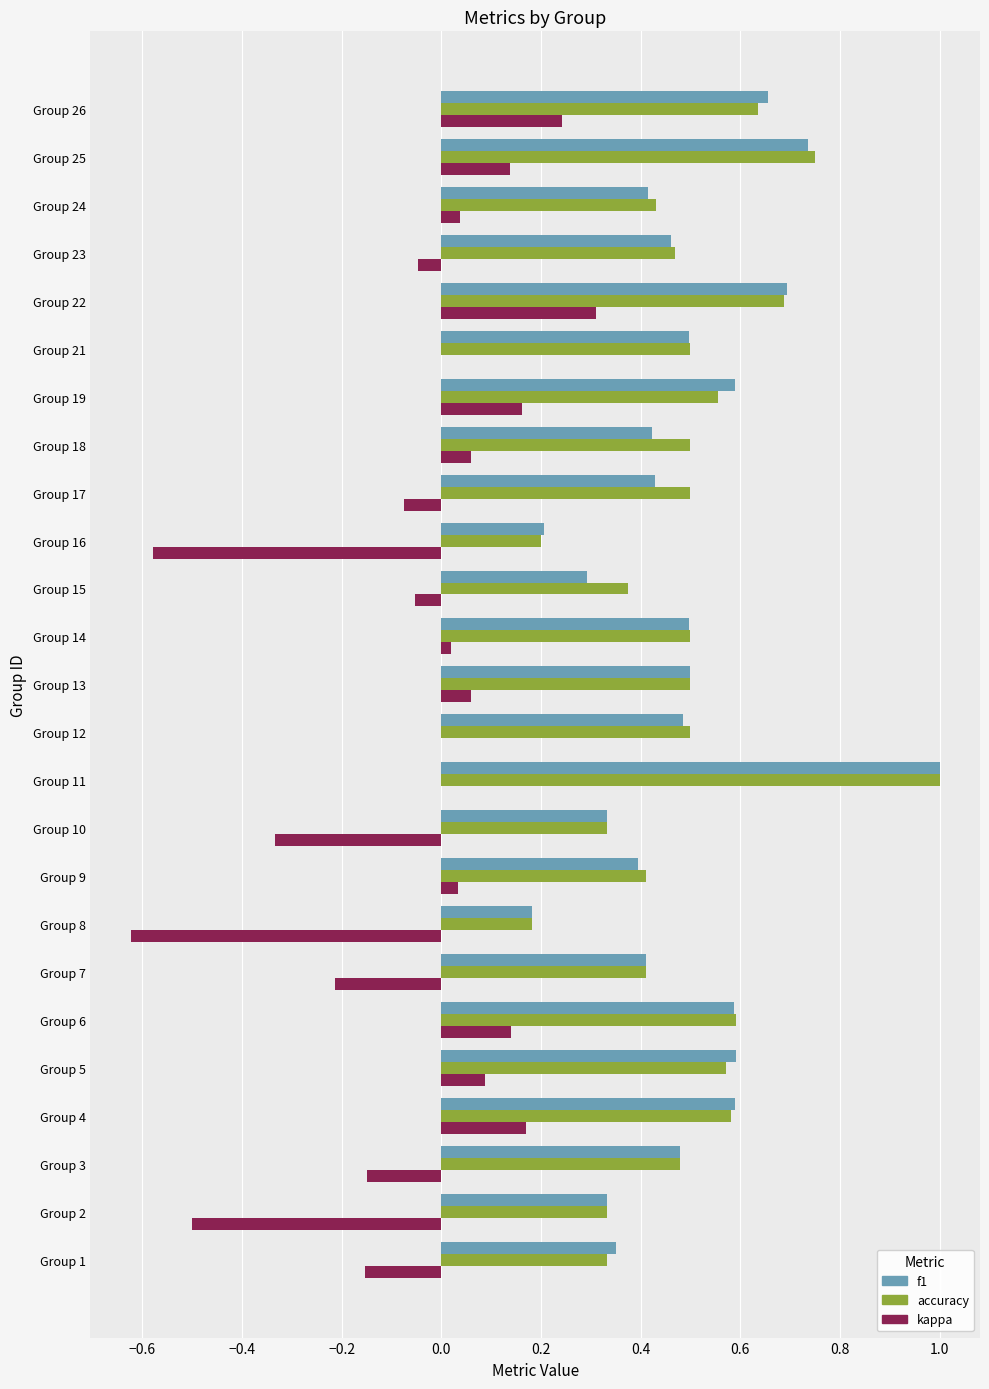

Which series changed the most between Group 11 and Group 18?

f1